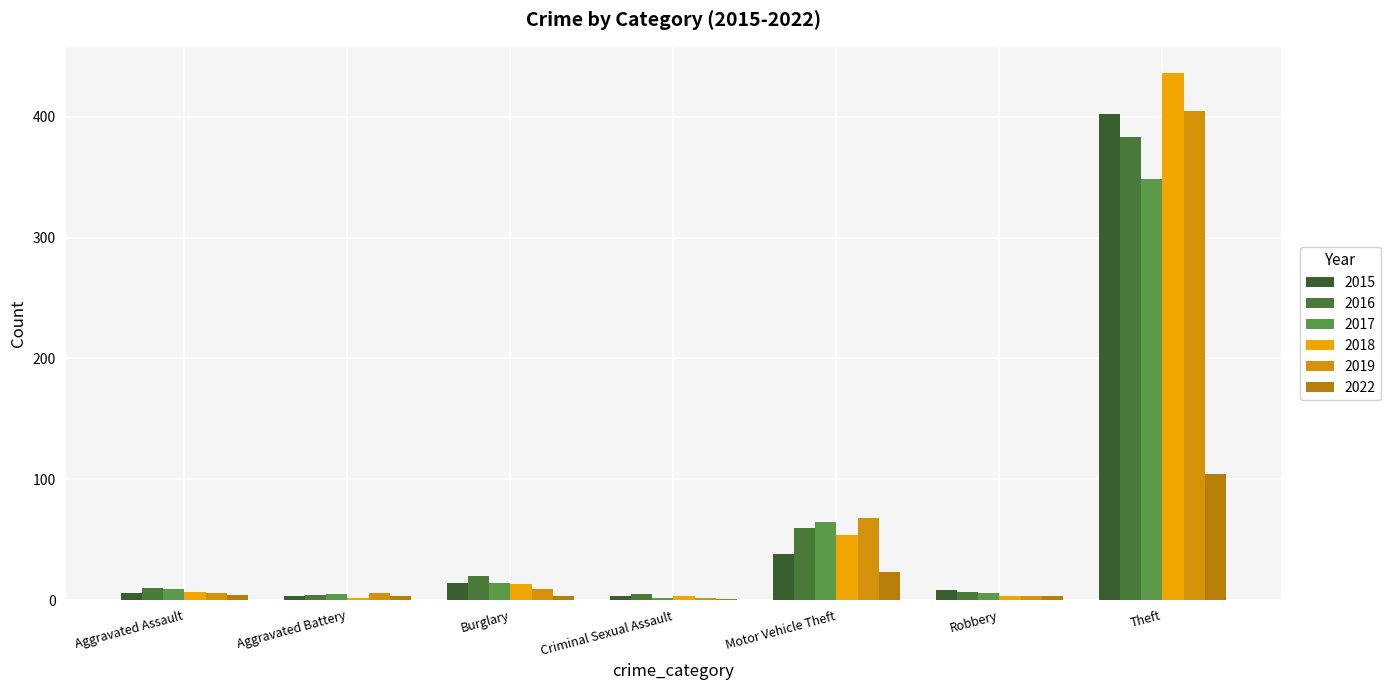

Are the bars horizontal?

No